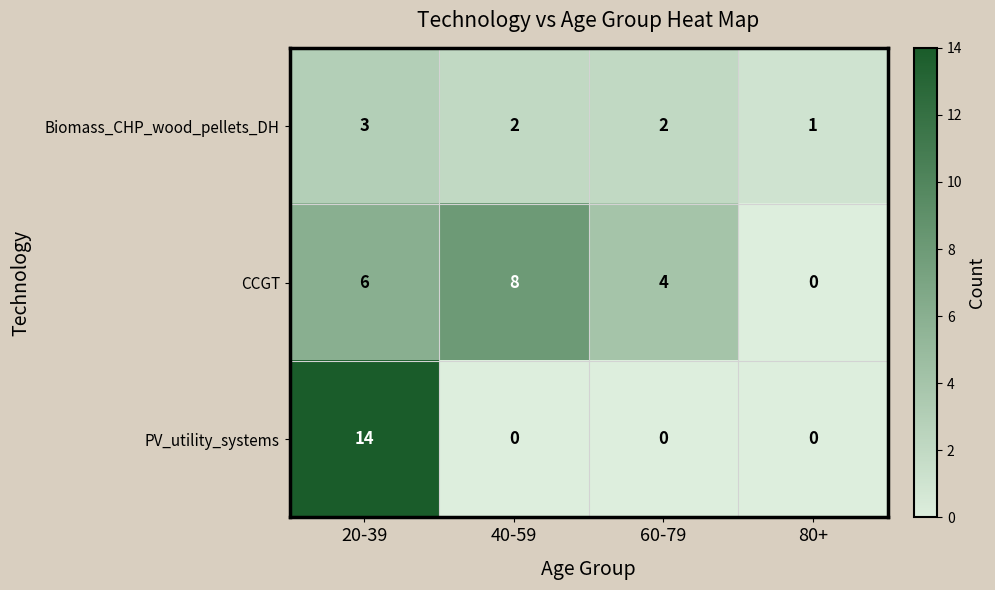

Which label corresponds to the largest value in the chart?

20-39